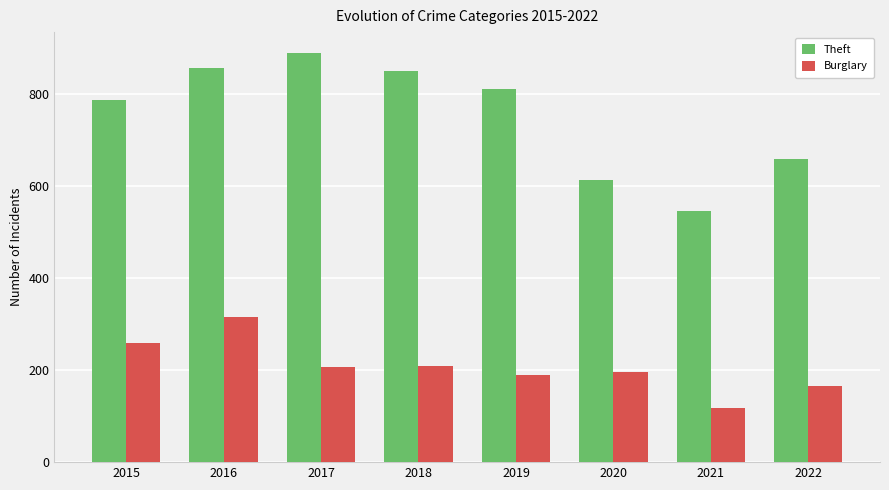

At which category is the sum across all series the highest?

2016